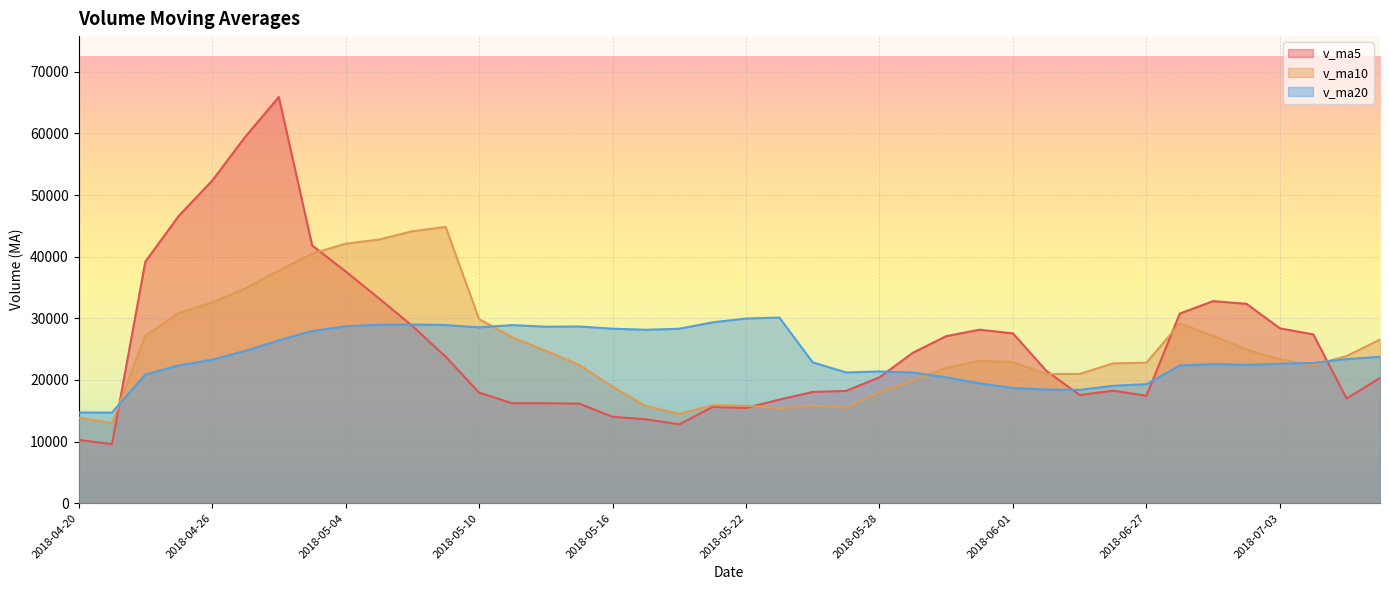

What is the minimum value shown in the chart?

9581.9